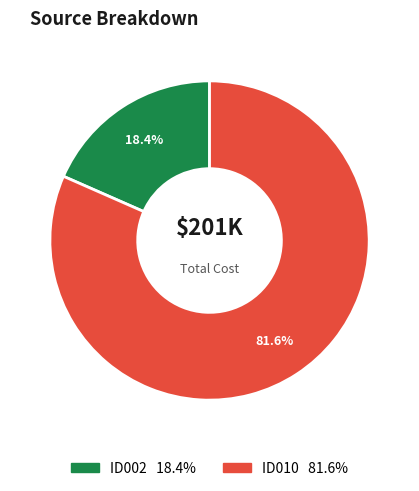

What is the total percentage of ID010 and ID002?

100.0%